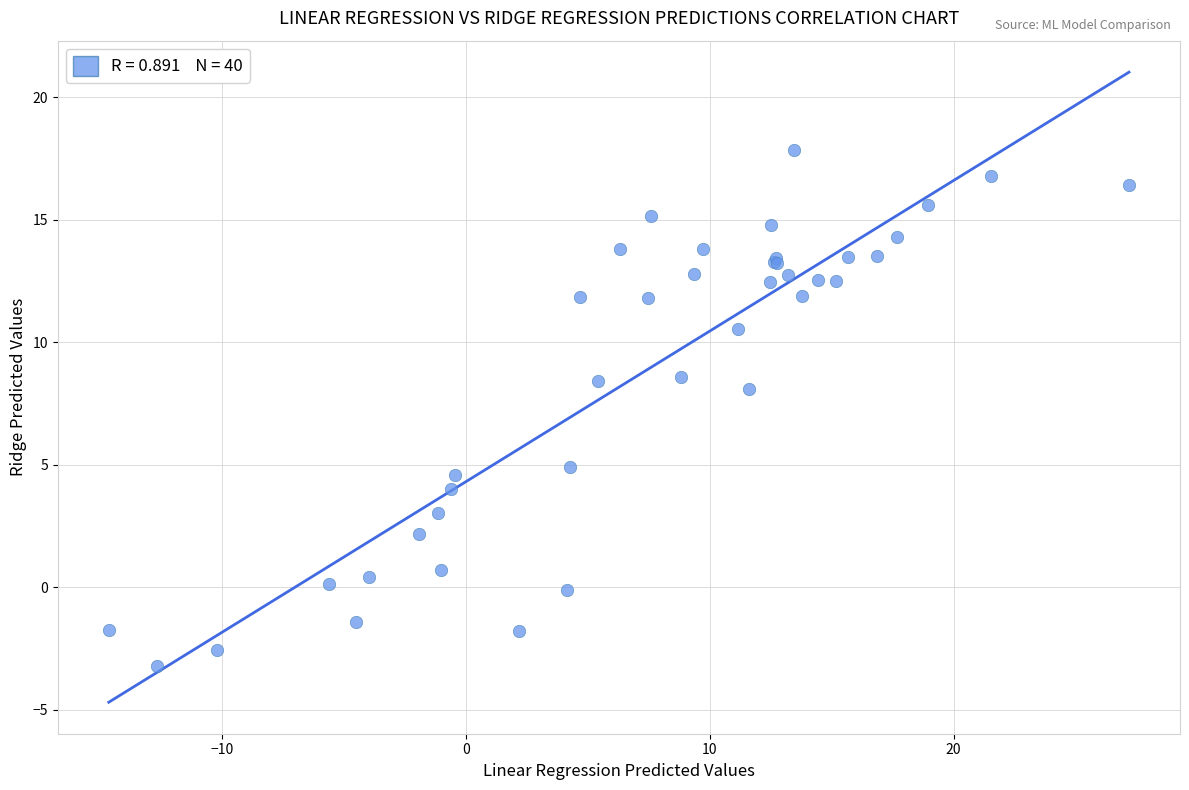

What Y value in the scatter plot is closest to 7?

8.1